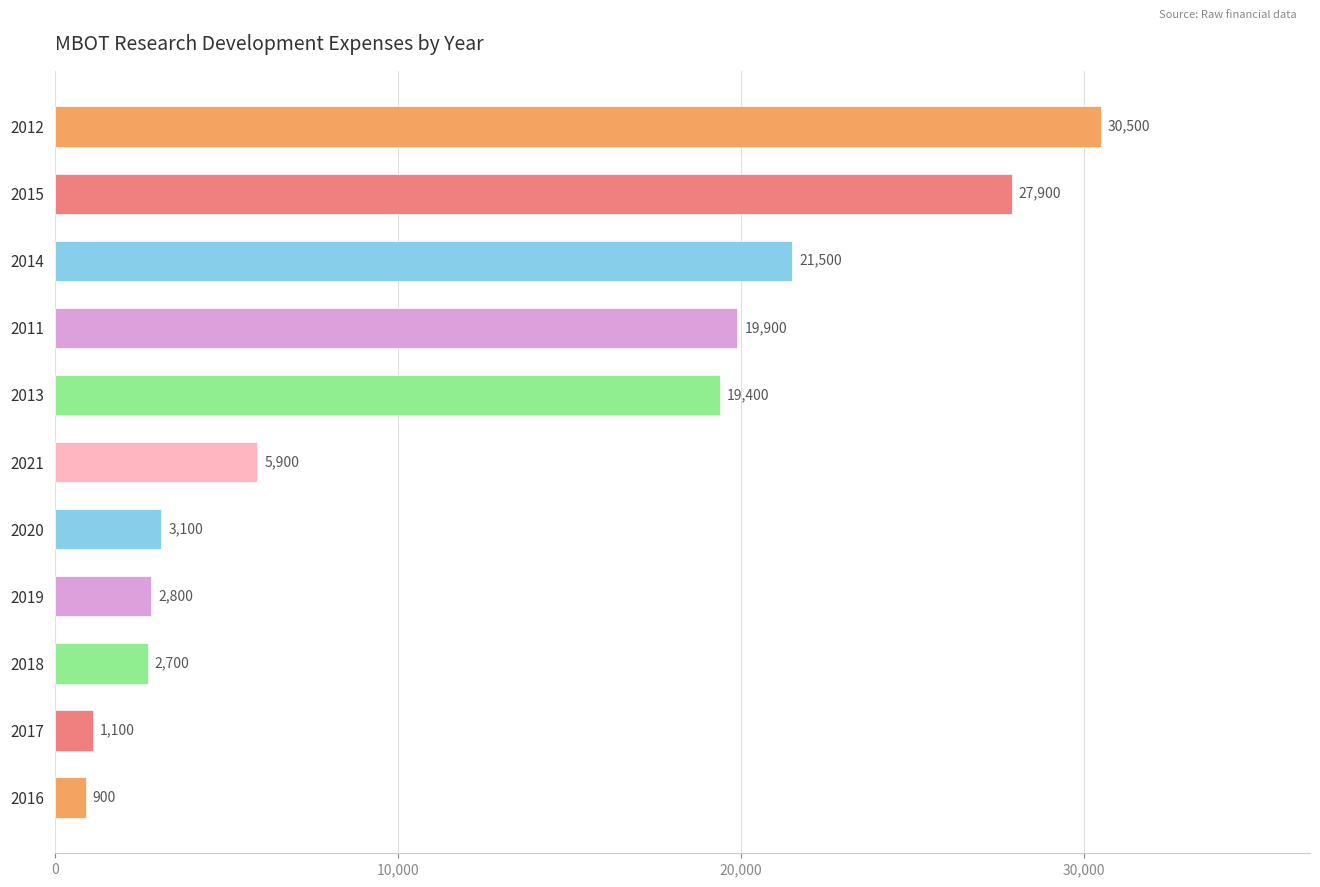

At which label is the value closest to 15700?

2013